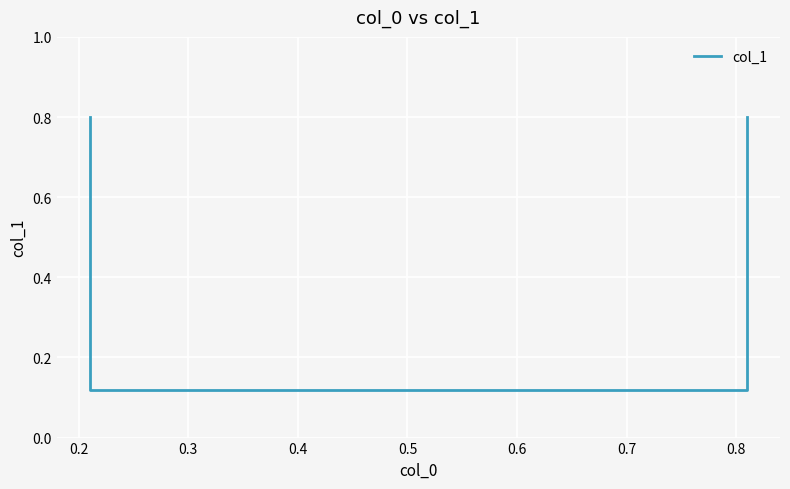

How many series are shown in this chart?

1